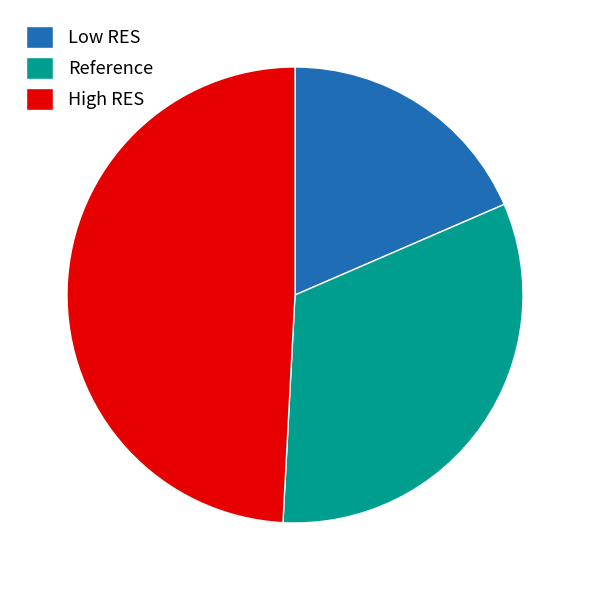

Which category has the smallest portion of the pie?

Low RES